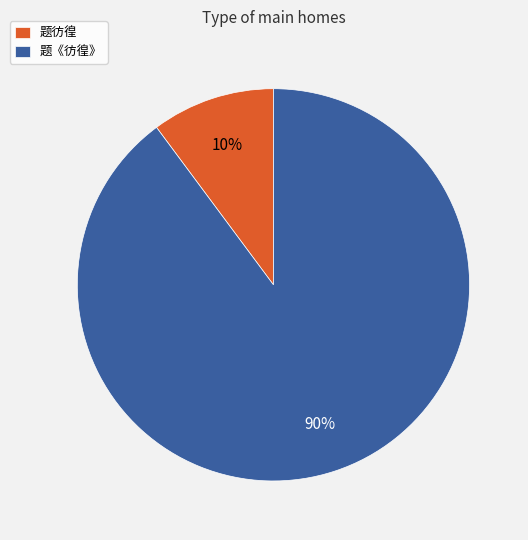

Does any single category account for the majority?

Yes